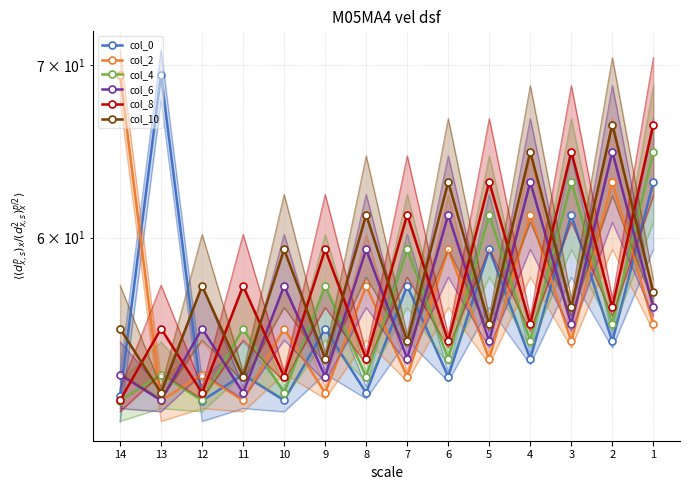

Which label corresponds to the smallest value in the chart?

12